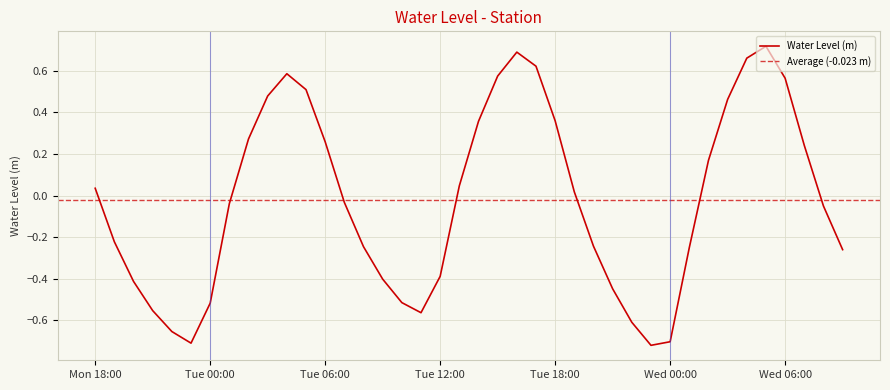

What is the label of the 30th point from the right?

2023-05-02 04:00:00